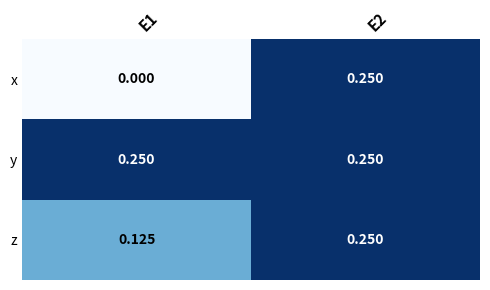

What is the total value across all series at E1?

0.4